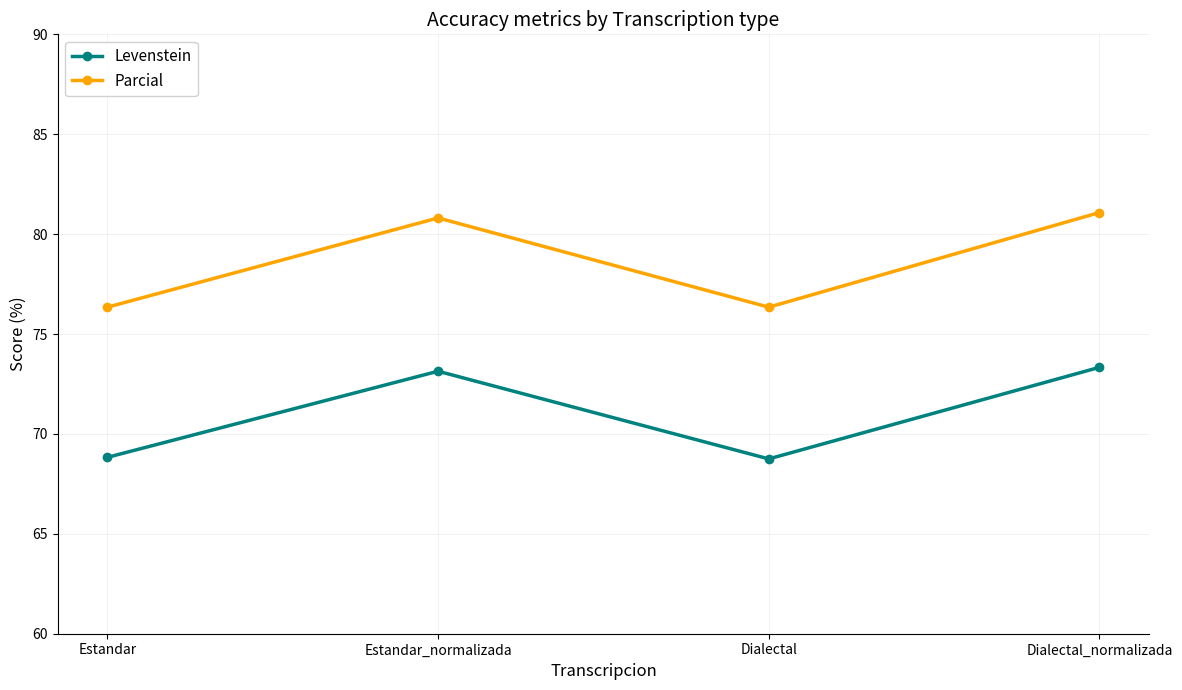

What value does the Levenstein series have at Dialectal_normalizada?

73.3